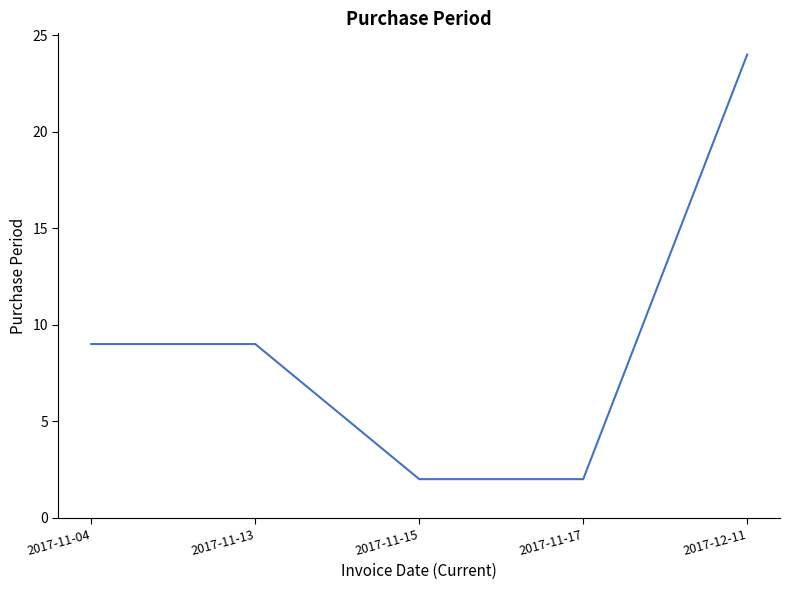

Reading right to left, what are all the values shown in this chart?

2017-12-11=24	2017-11-17=2	2017-11-15=2	2017-11-13=9	2017-11-04=9